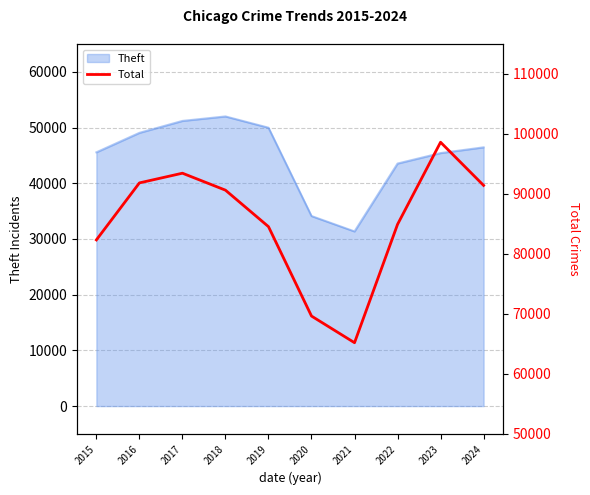

The value of Theft at 2022 is 19010. True or false?

False